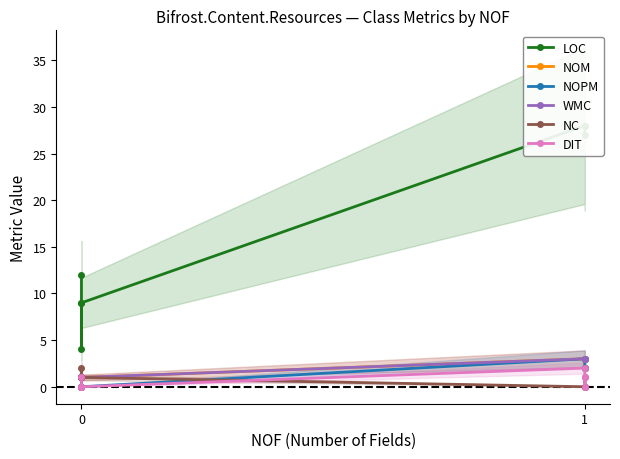

What are all the series names shown in the legend?

LOC, NOM, NOPM, WMC, NC, DIT